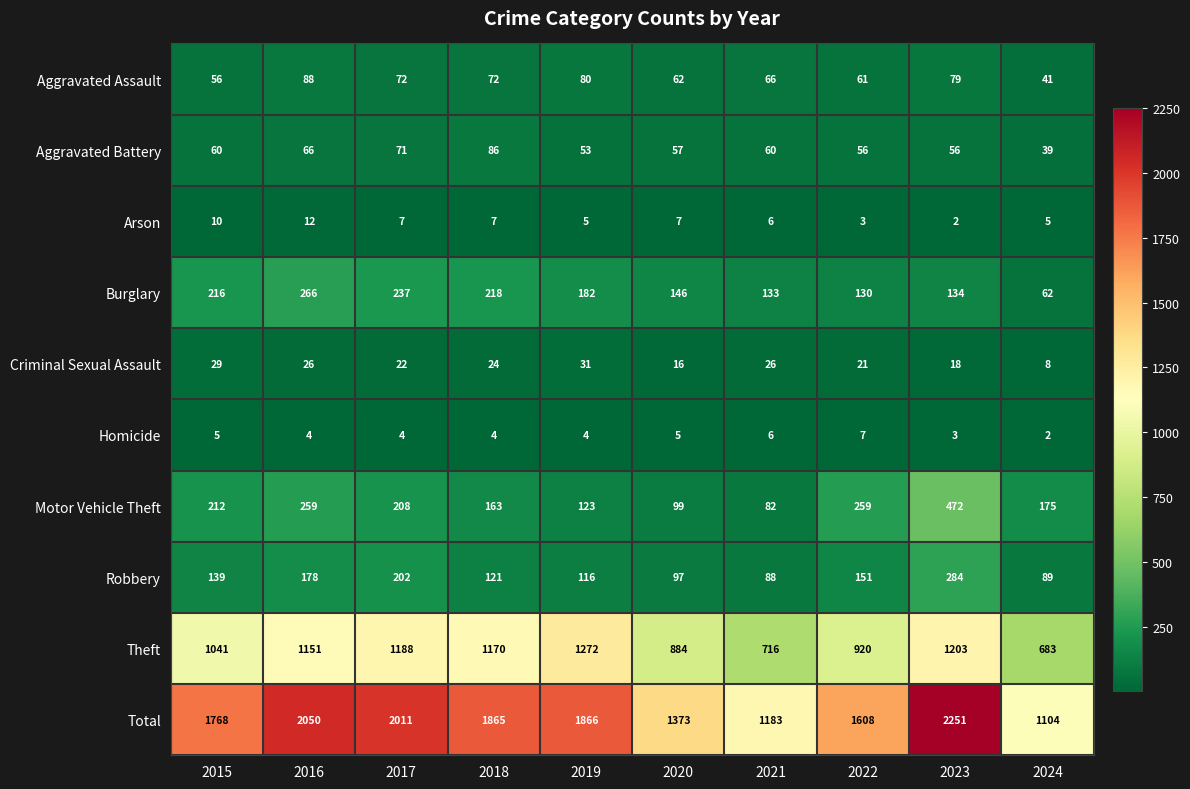

What is the lowest value of the Burglary series?

62